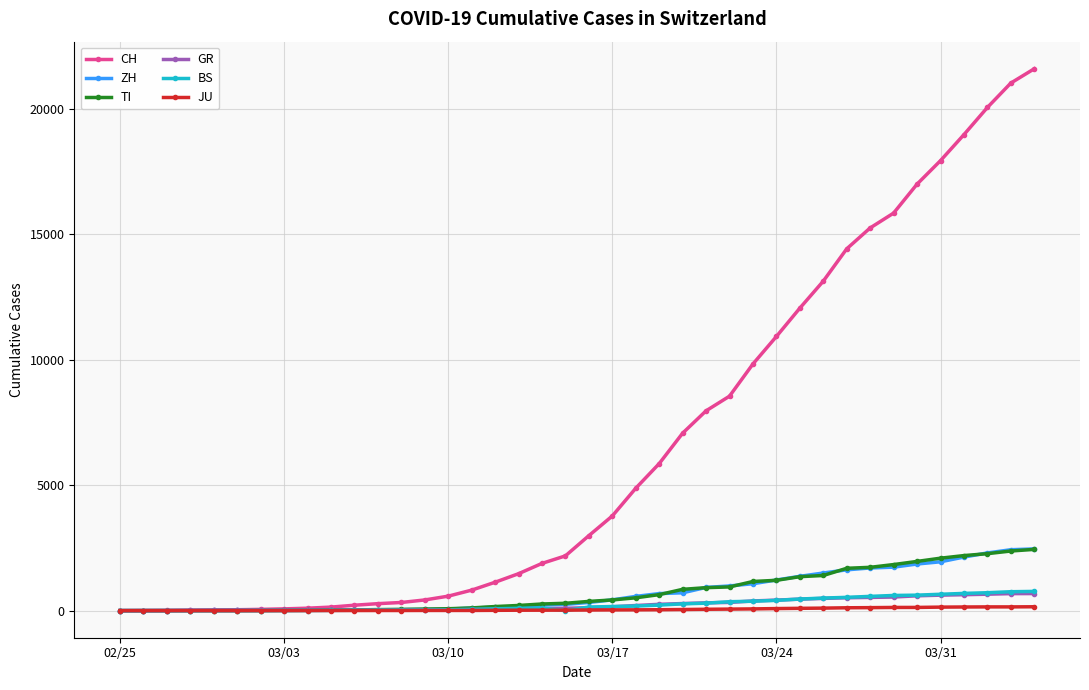

What is the highest value of the CH series?

21605